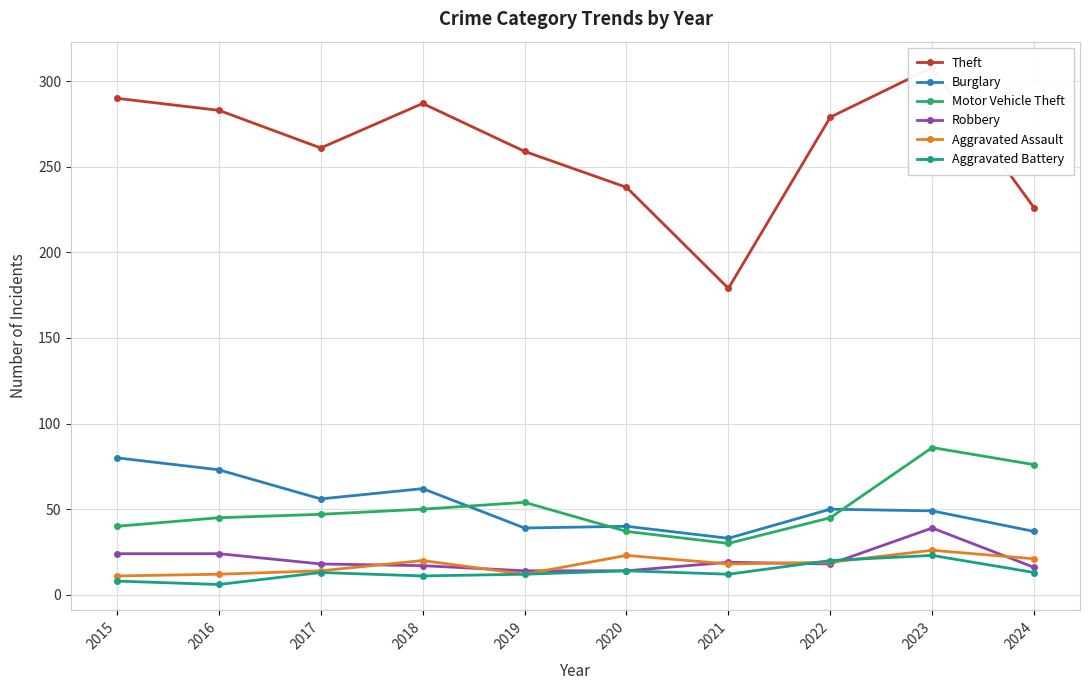

Reading left to right, what are all the values shown in this chart?

Theft: 290	283	261	287	259	238	179	279	308	226
Burglary: 80	73	56	62	39	40	33	50	49	37
Motor Vehicle Theft: 40	45	47	50	54	37	30	45	86	76
Robbery: 24	24	18	17	14	14	19	18	39	16
Aggravated Assault: 11	12	14	20	12	23	18	19	26	21
Aggravated Battery: 8	6	13	11	12	14	12	20	23	13